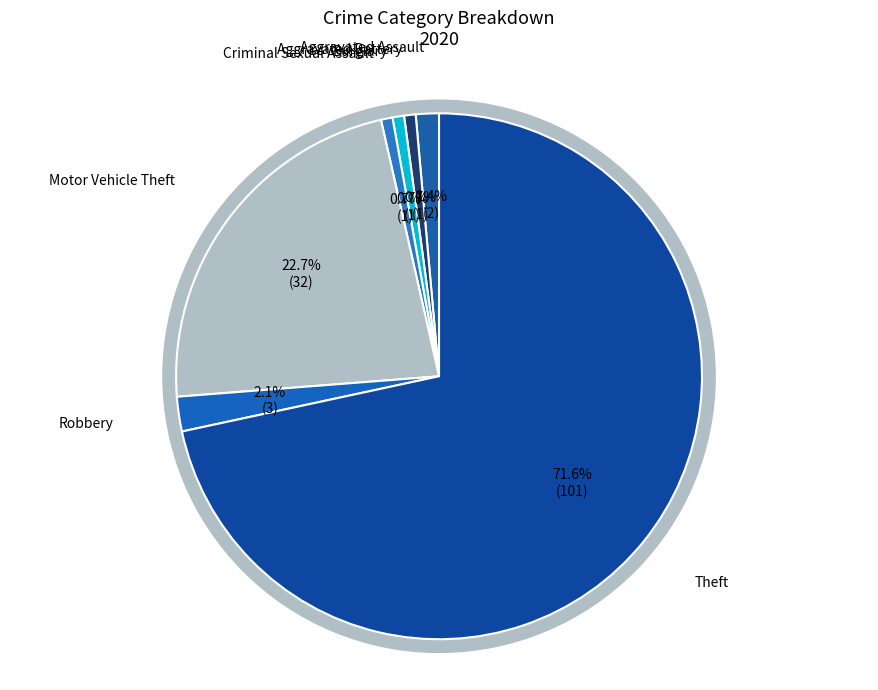

To the nearest percent, what is the combined percentage of Burglary and Criminal Sexual Assault?

1%